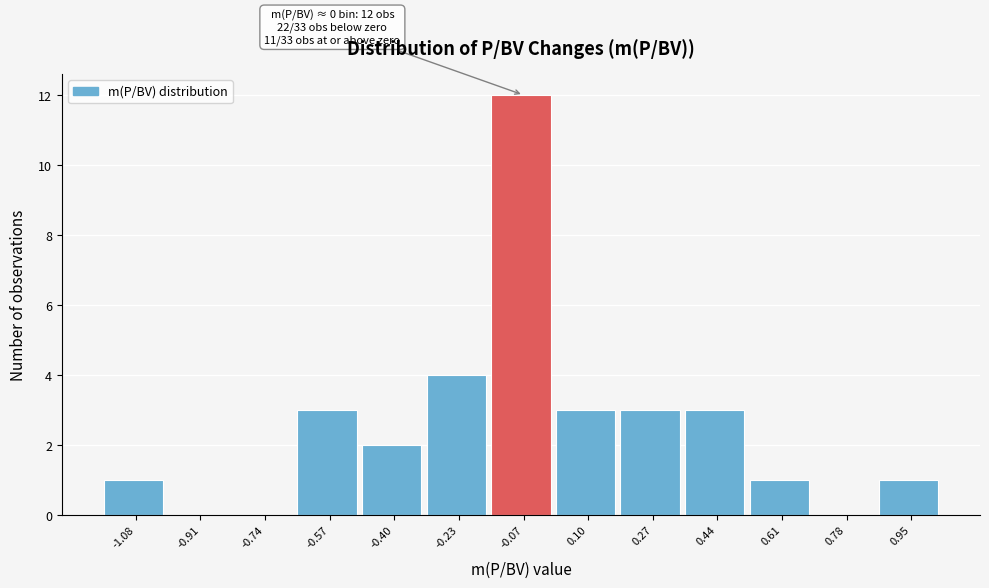

Which range on the x-axis has the tallest bar?

-0.14 to 0.02